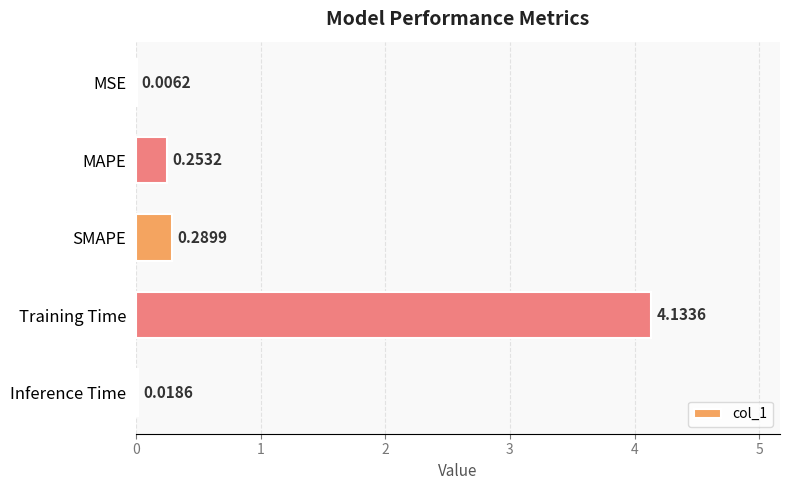

At which category does the chart reach its peak across all series?

Training Time